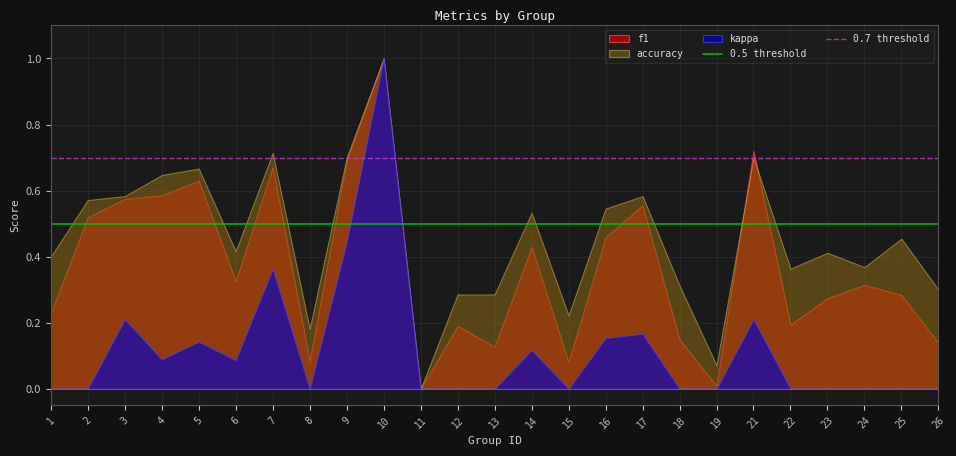

How many series are shown in this chart?

3